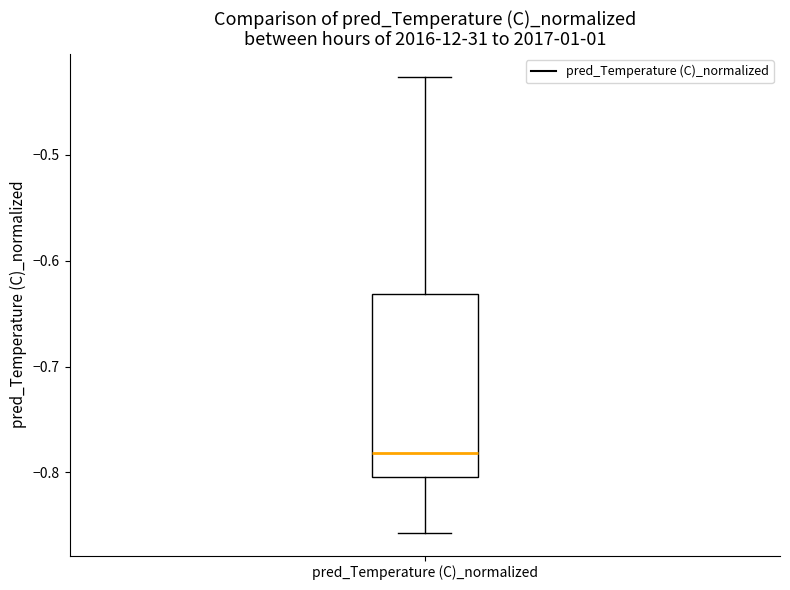

Transcribe this box plot: give where the median line is, the range the box spans, and where the two whiskers end, as read against the y-axis. The values are not printed on the chart, so give them approximately, as read against the axis.

median -0.78, box -0.80 to -0.63, whiskers -0.86 to -0.43